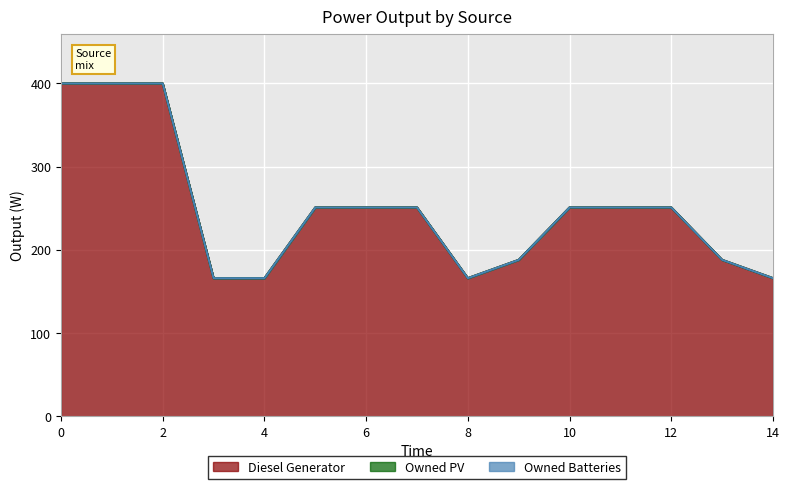

The Diesel Generator series shows 166 at 3. True or false?

True